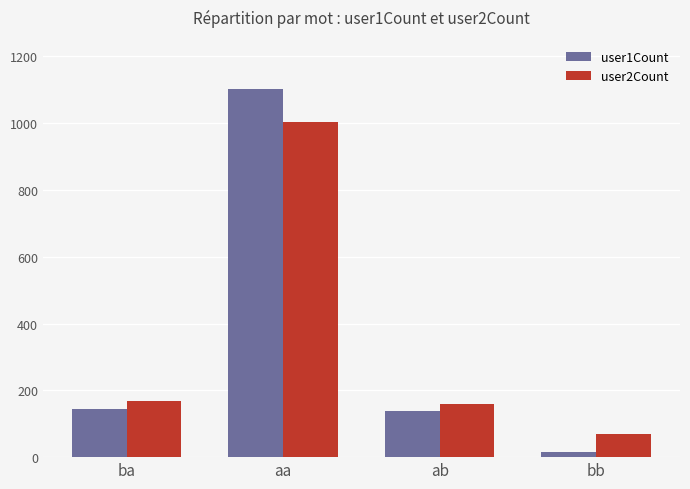

Does the chart contain stacked bars?

No